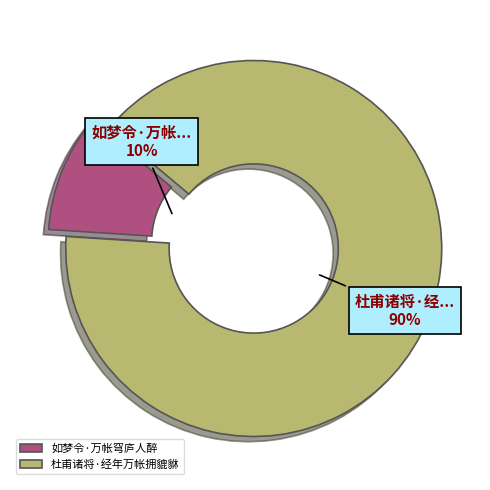

Combined, do 杜甫诸将·经年万帐拥貔貅 and 如梦令·万帐穹庐人醉 account for over 50%?

Yes